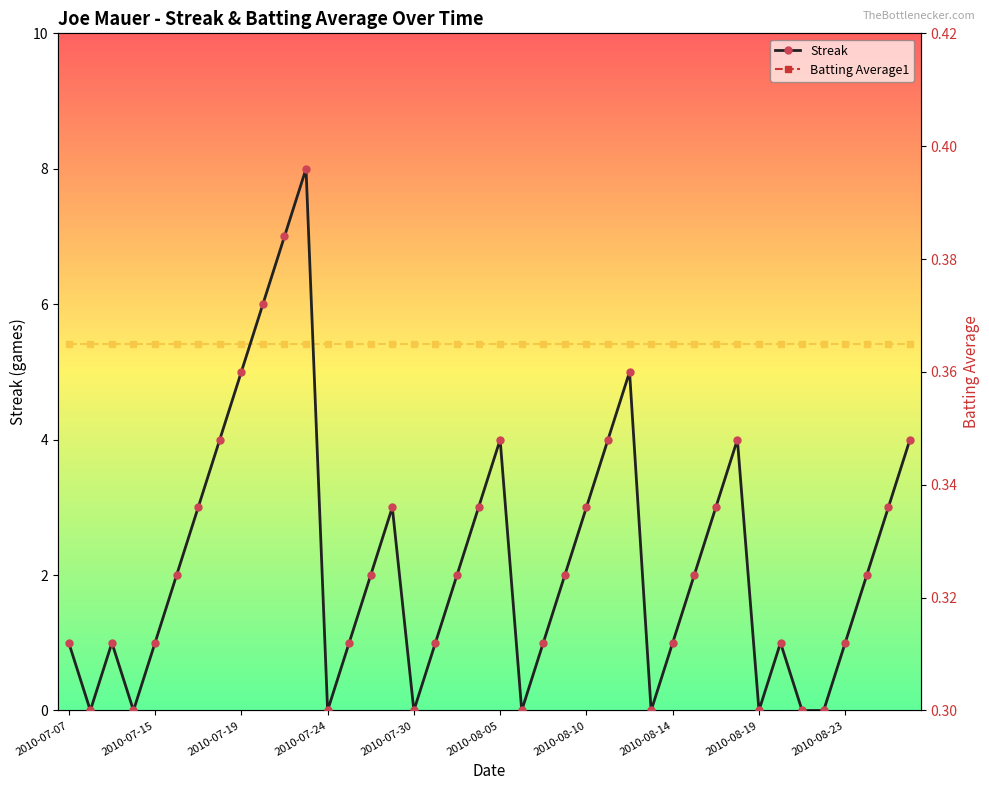

True or false: Streak has more than 1 points higher than both neighbors.

True